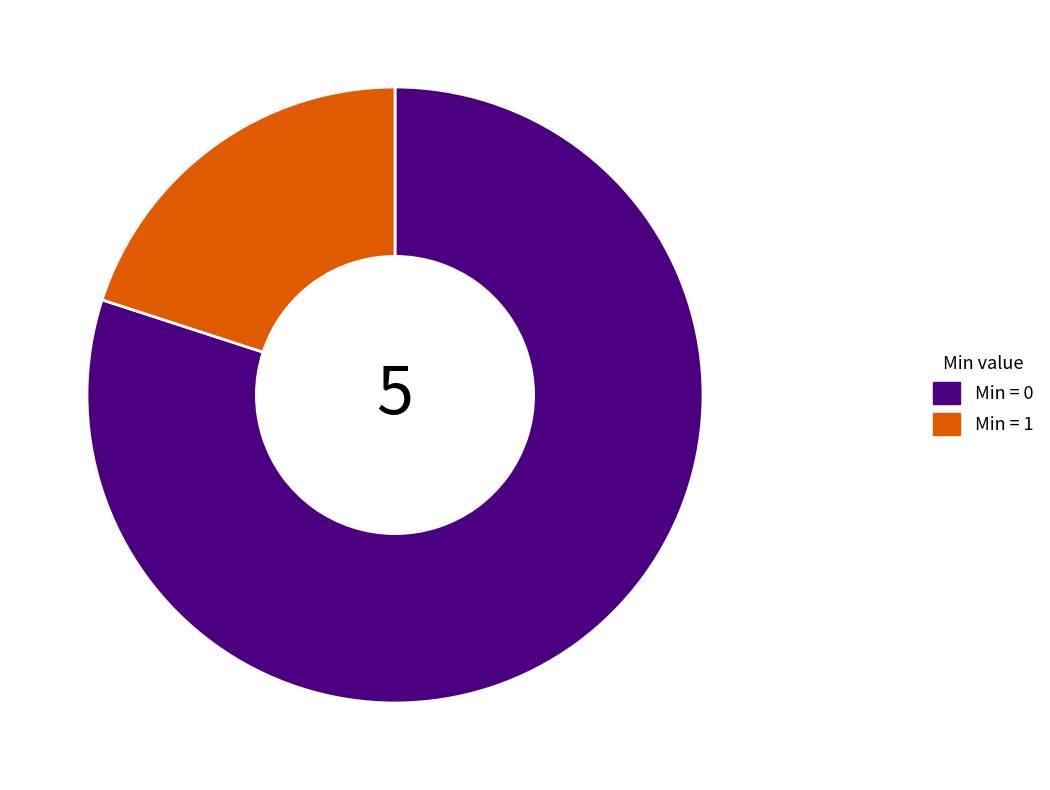

Rank the categories by value from highest to lowest.

Min = 0, Min = 1